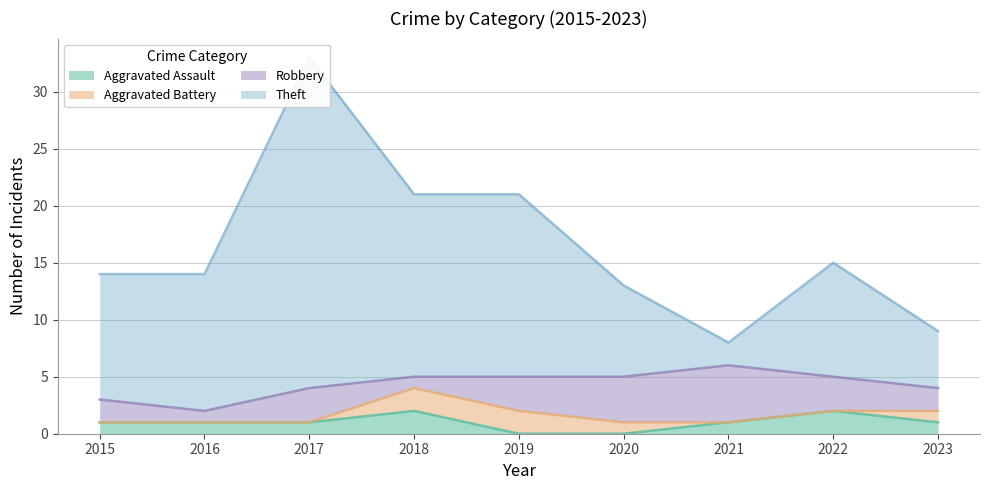

Which series has the largest total across all categories?

Theft